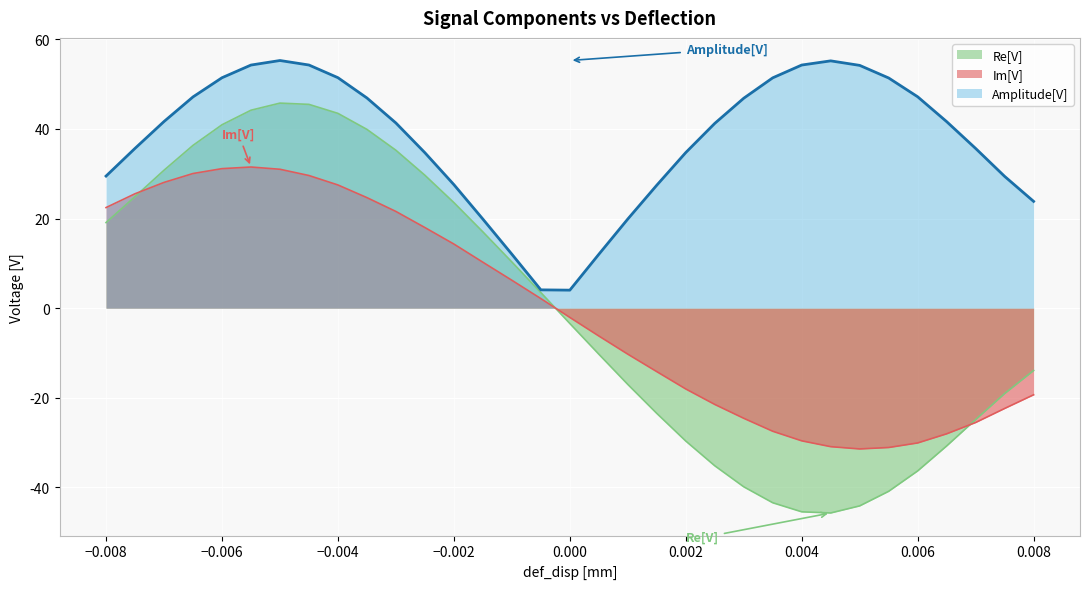

How many positive values does the Im[V] series have?

16